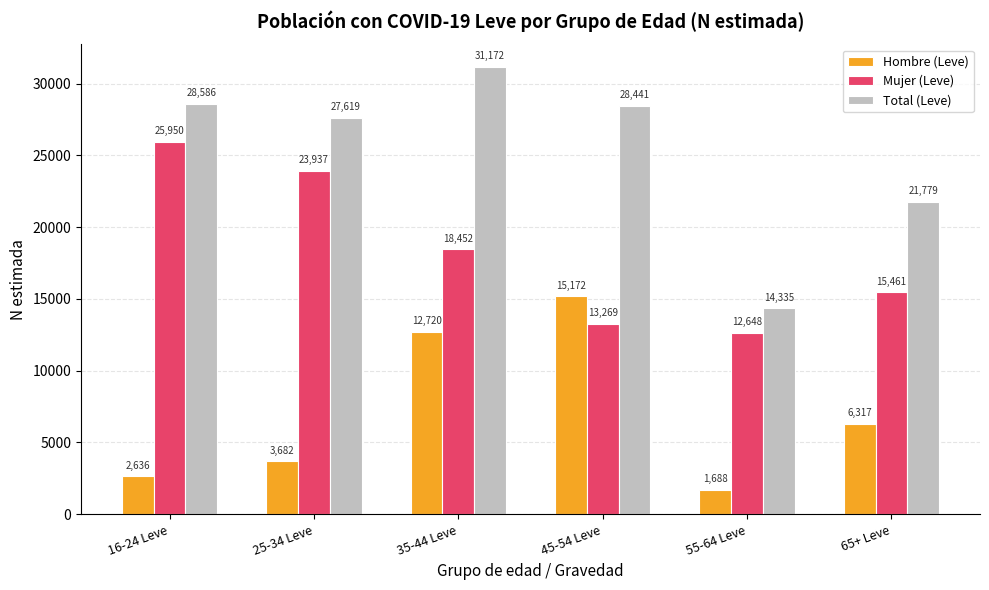

What is the average value of the Hombre (Leve) series?

7036